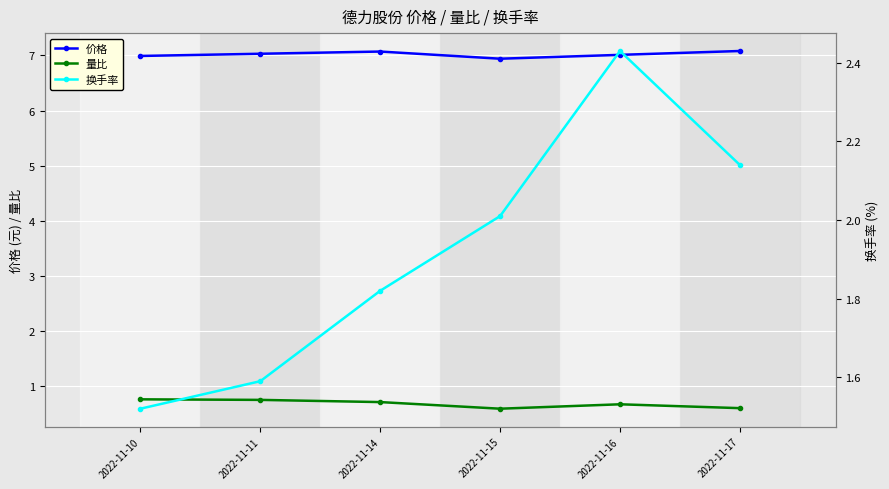

What is the difference between the maximum and minimum values in the 换手率 series?

0.9